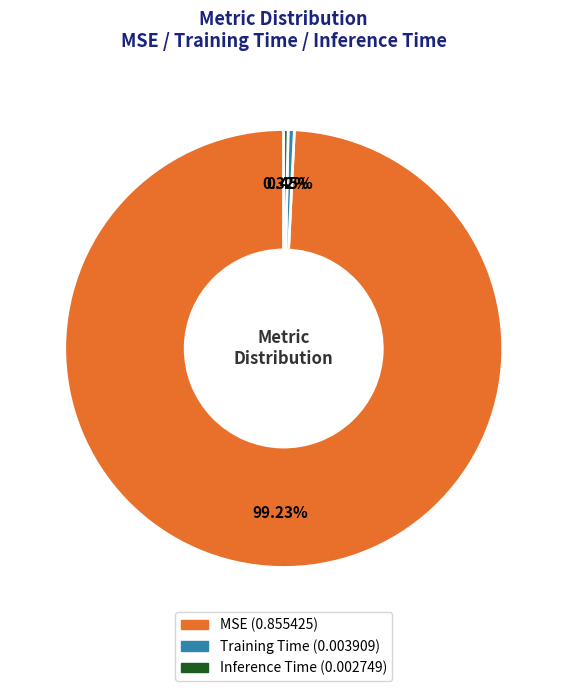

Is it true that Inference Time is 0% of the pie?

True